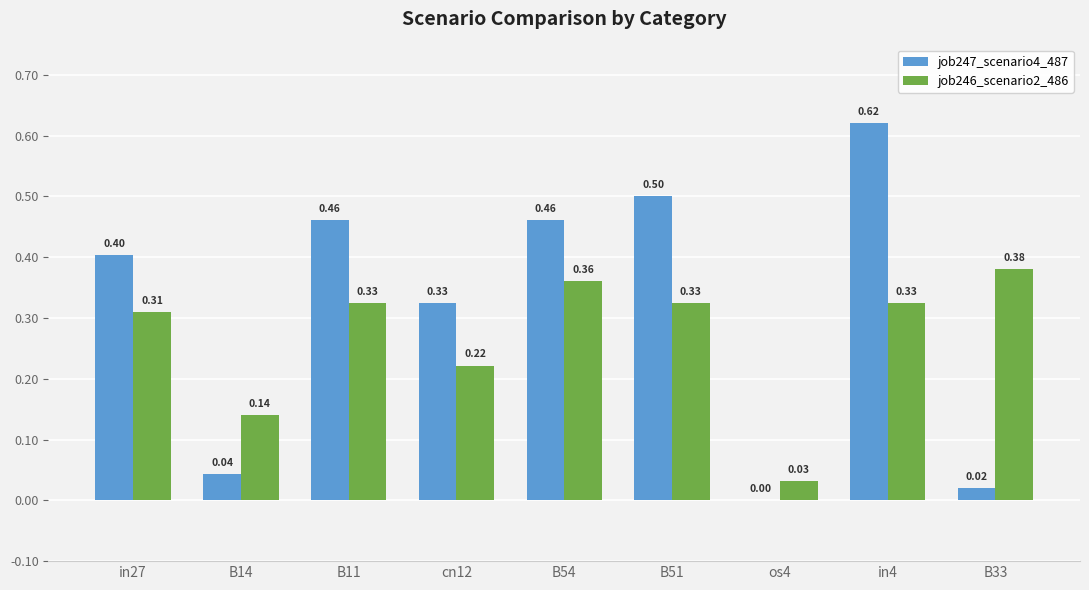

Is it true that job247_scenario4_487 equals 0.5 at B11?

True